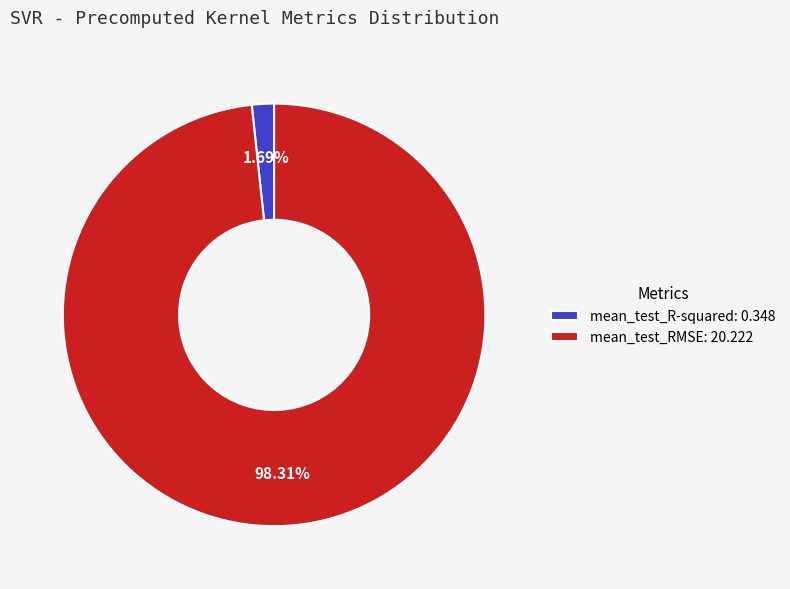

How many segments does this pie chart have?

2